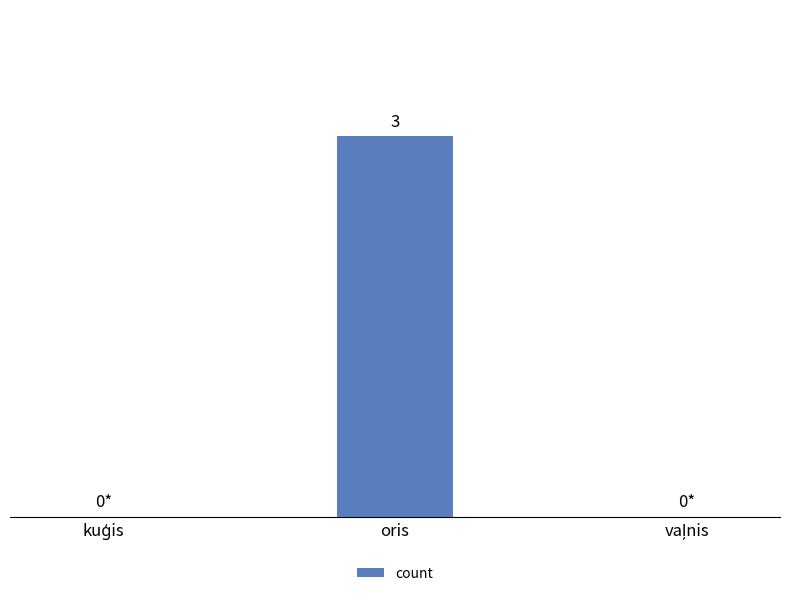

What is the greatest value displayed?

3